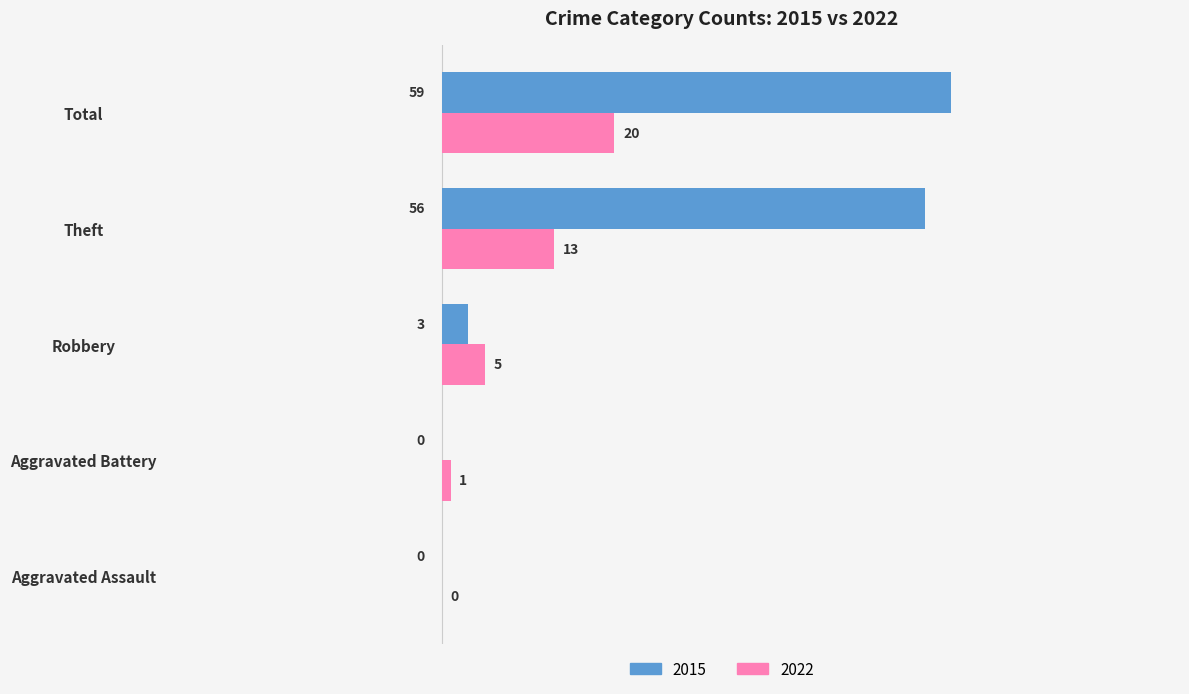

What is the greatest value displayed?

59